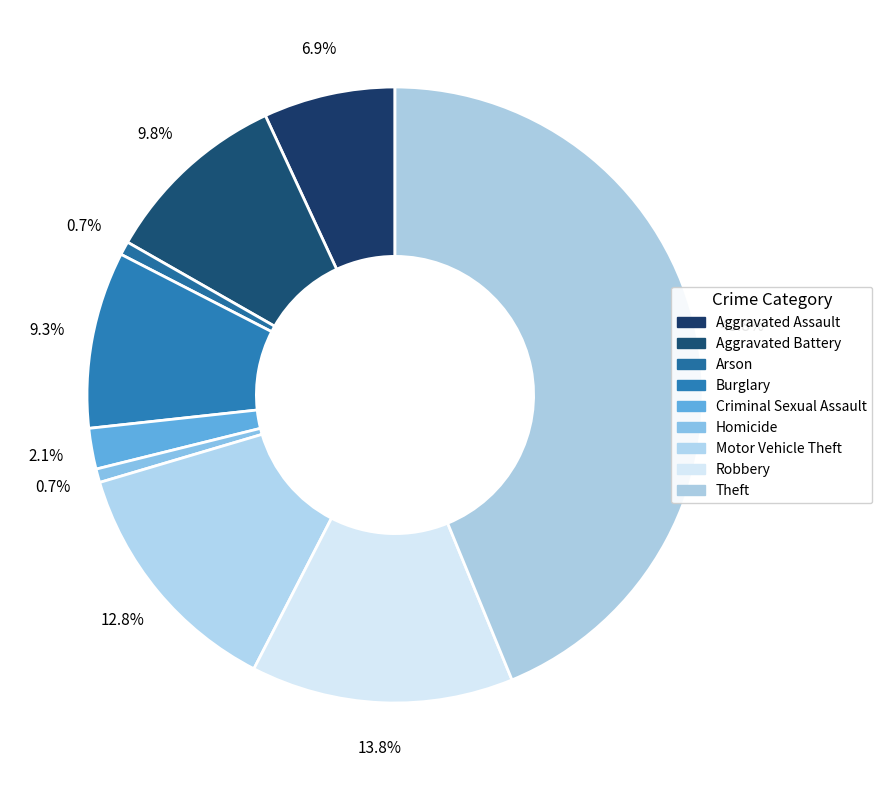

To the nearest percent, what is the combined percentage of Aggravated Assault and Homicide?

8%